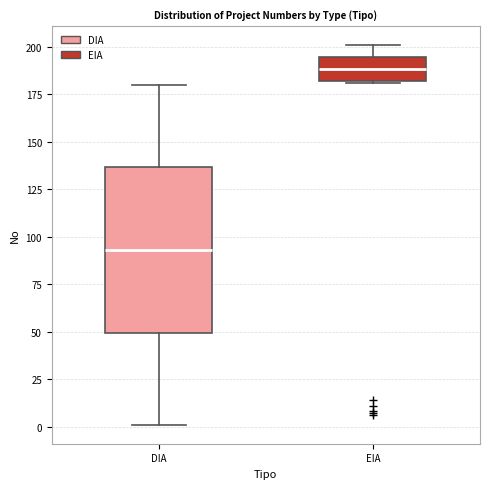

Reading left to right, transcribe this box plot: for each box, give where its median line is, the range the box spans, and where its two whiskers end, as read against the y-axis. The values are not printed on the chart, so give them approximately, as read against the axis.

DIA: median 95, box 50 to 135, whiskers 0 to 180
EIA: median 190, box 180 to 195, whiskers 180 to 200